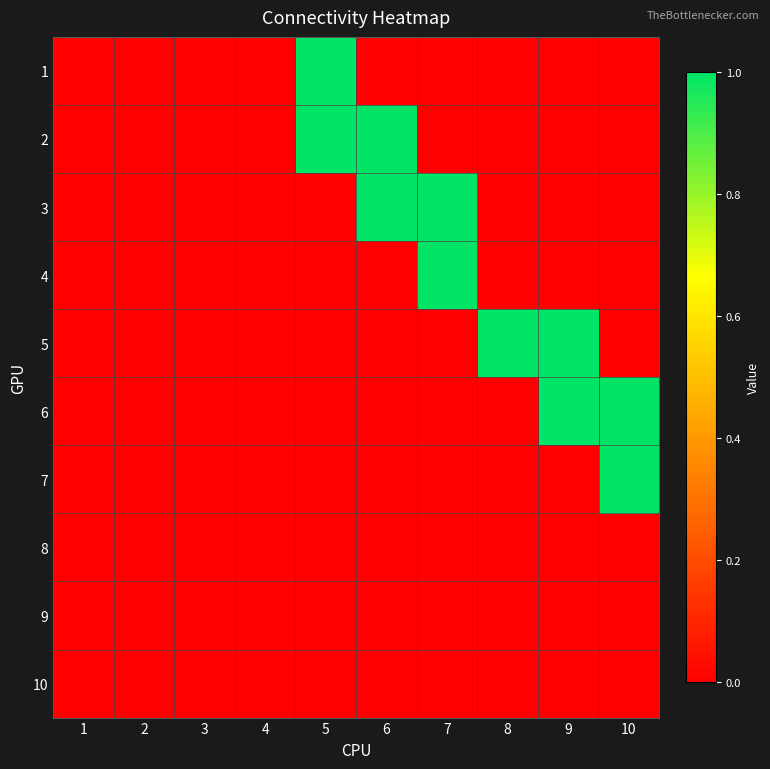

Rank the series at 7 from lowest to highest value.

1, 2, 5, 6, 7, 8, 9, 10, 3, 4